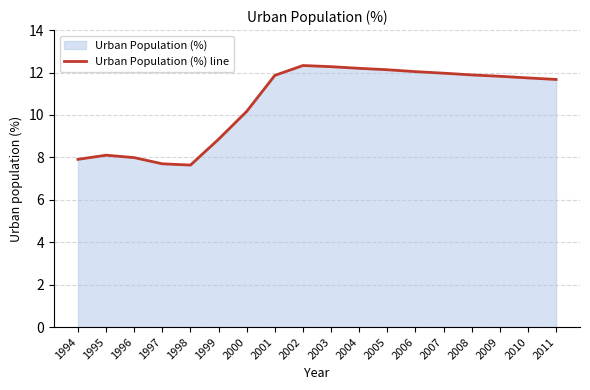

How many lines are shown in the chart?

1